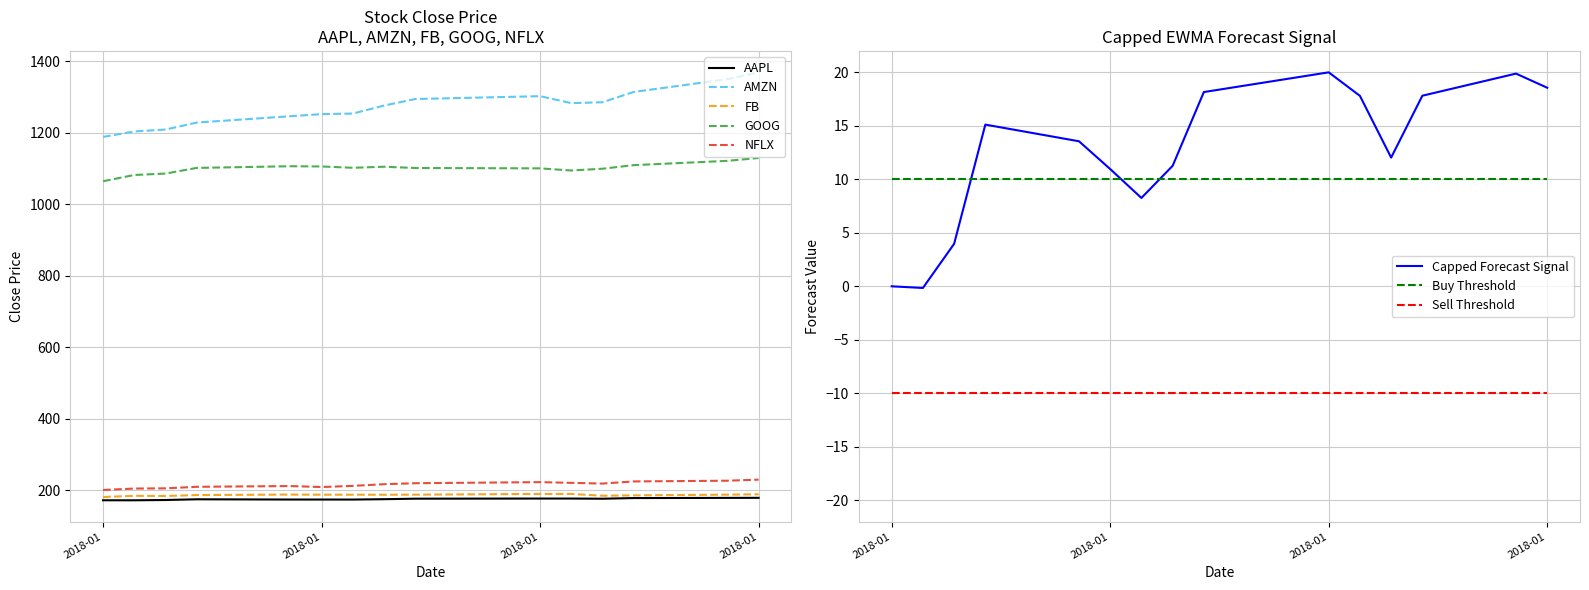

What is the average value of the goog series?

1101.2